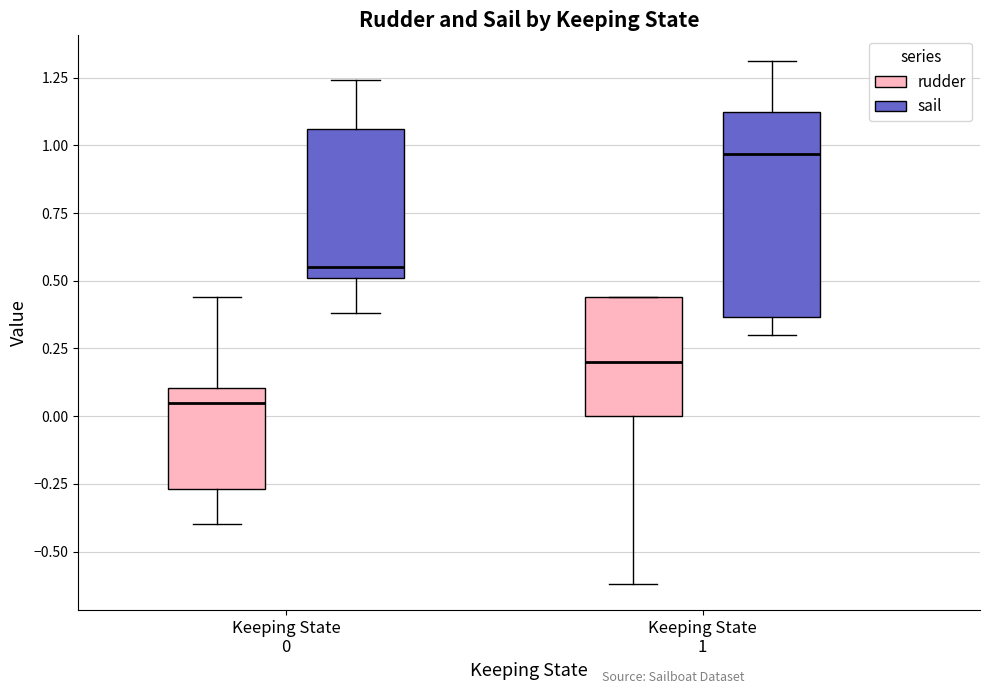

Reading left to right, read every box against the y-axis: the position of its median line, the range the box covers, and the ends of its whiskers. The values are not printed on the chart, so give them approximately, as read against the axis.

Keeping State 0 (rudder): median 0.05, box -0.25 to 0.10, whiskers -0.40 to 0.45
Keeping State 0 (sail): median 0.55, box 0.50 to 1.05, whiskers 0.40 to 1.25
Keeping State 1 (rudder): median 0.20, box 0.00 to 0.45, whiskers -0.60 to 0.45
Keeping State 1 (sail): median 0.95, box 0.35 to 1.15, whiskers 0.30 to 1.30